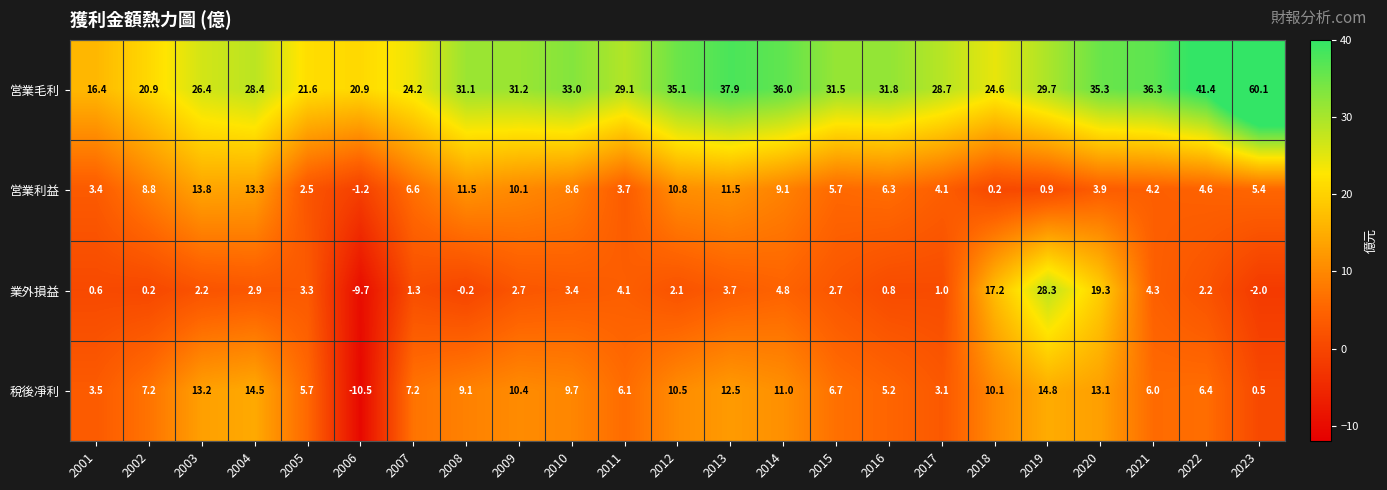

At which category is the sum across all series the highest?

2019